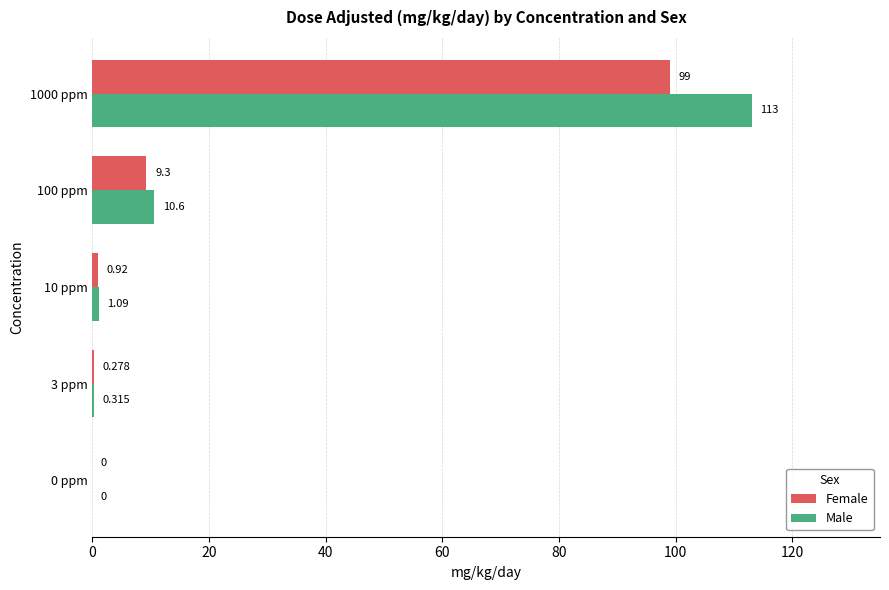

Which series has the largest total across all categories?

Male